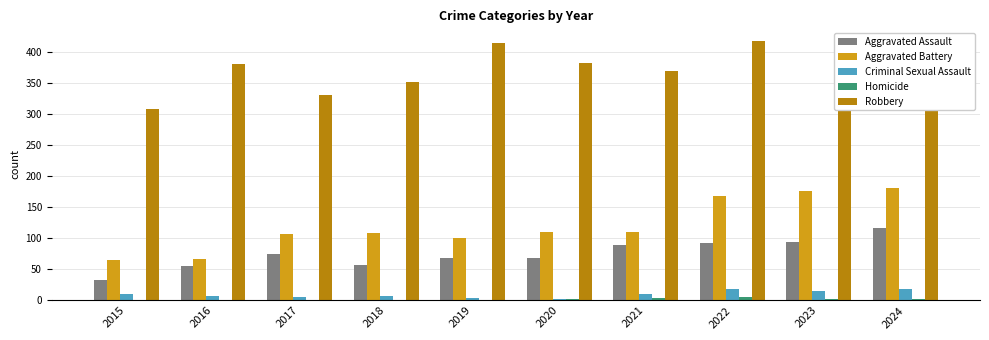

What is the sum of all Robbery values?

3697